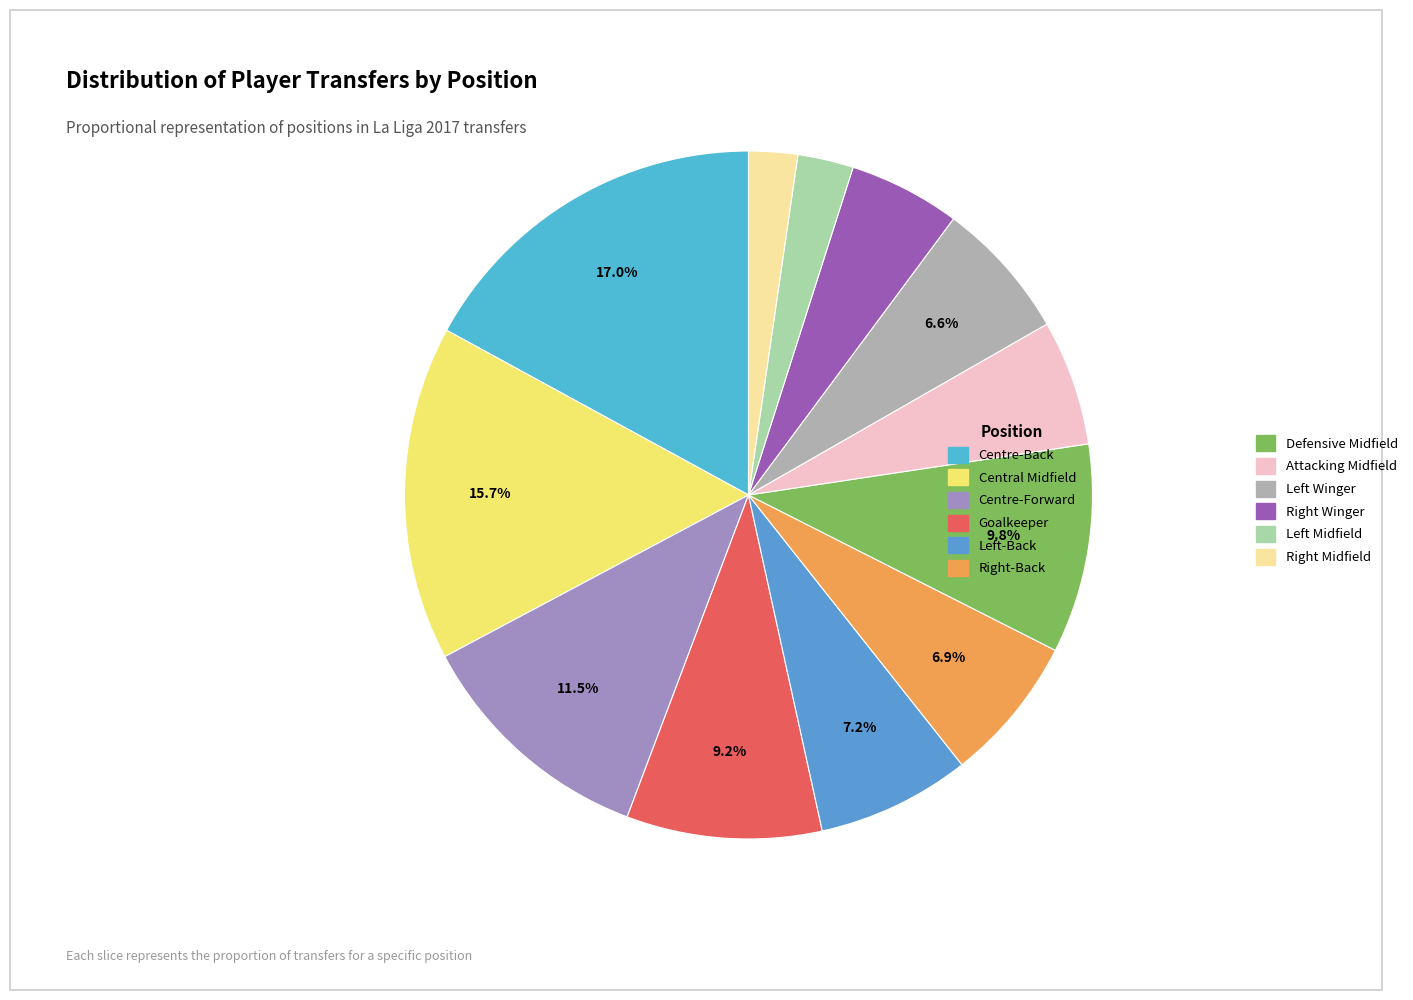

What portion of the pie excludes Defensive Midfield?

90.2%